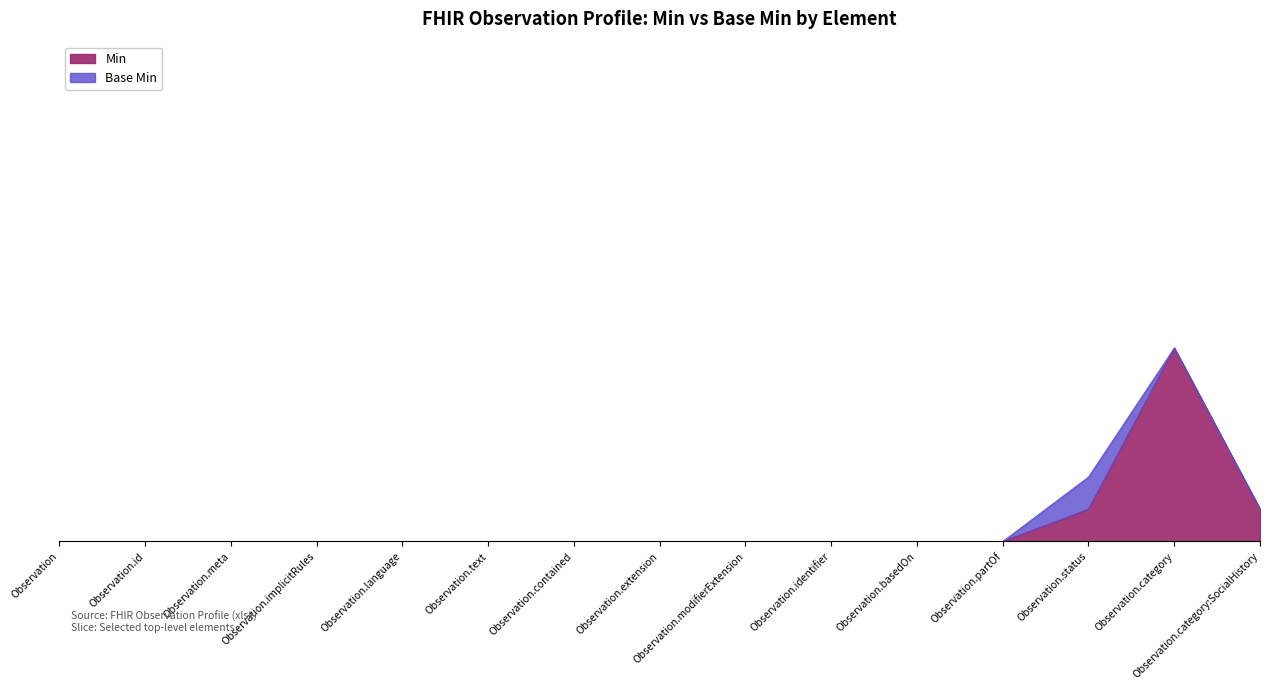

Is it true that the value at Observation.contained is -3?

False